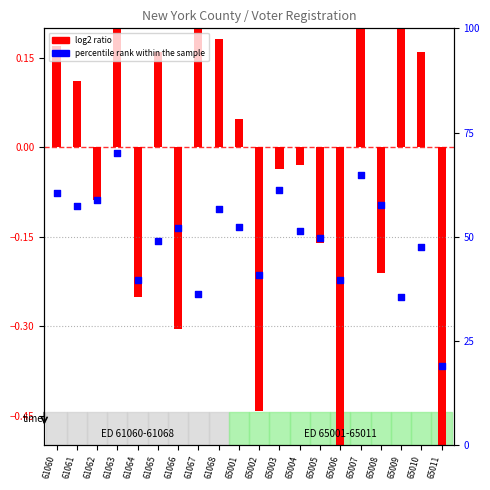

What is the total value across all series at 65004?

51.3